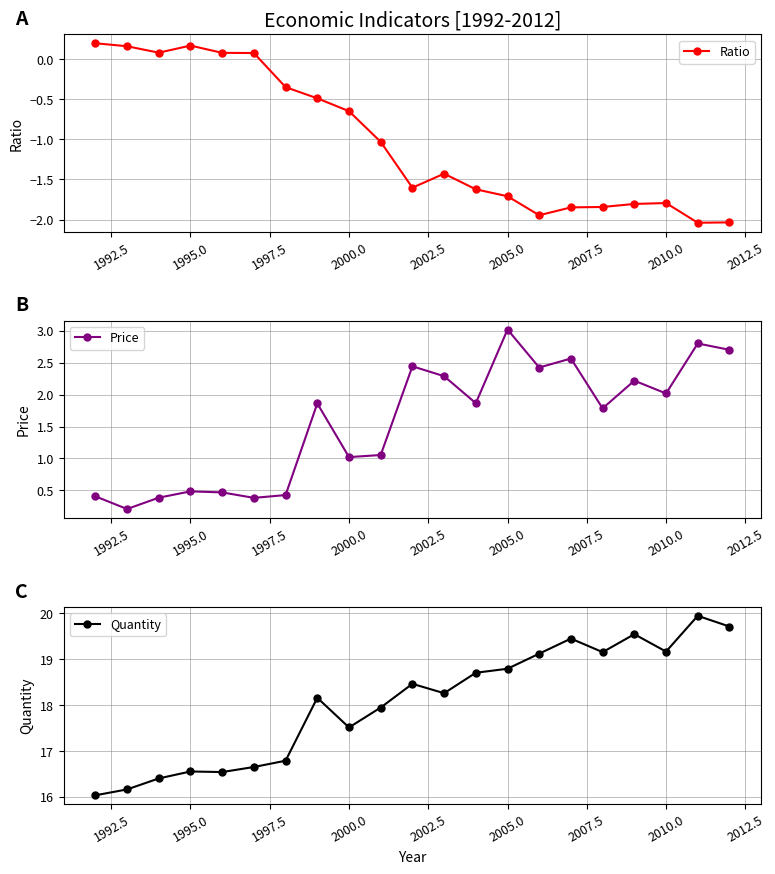

True or false: Ratio has a value of -1.8 at 2010.0.

True